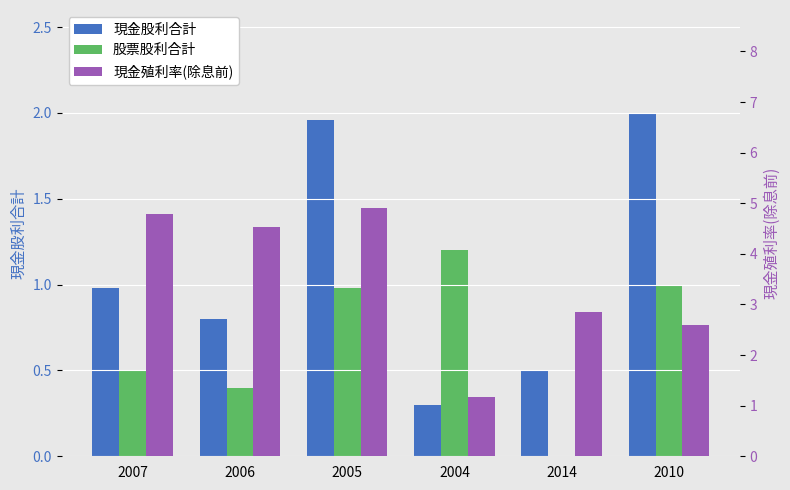

What is the average value of the 股票股利合計 series?

0.7